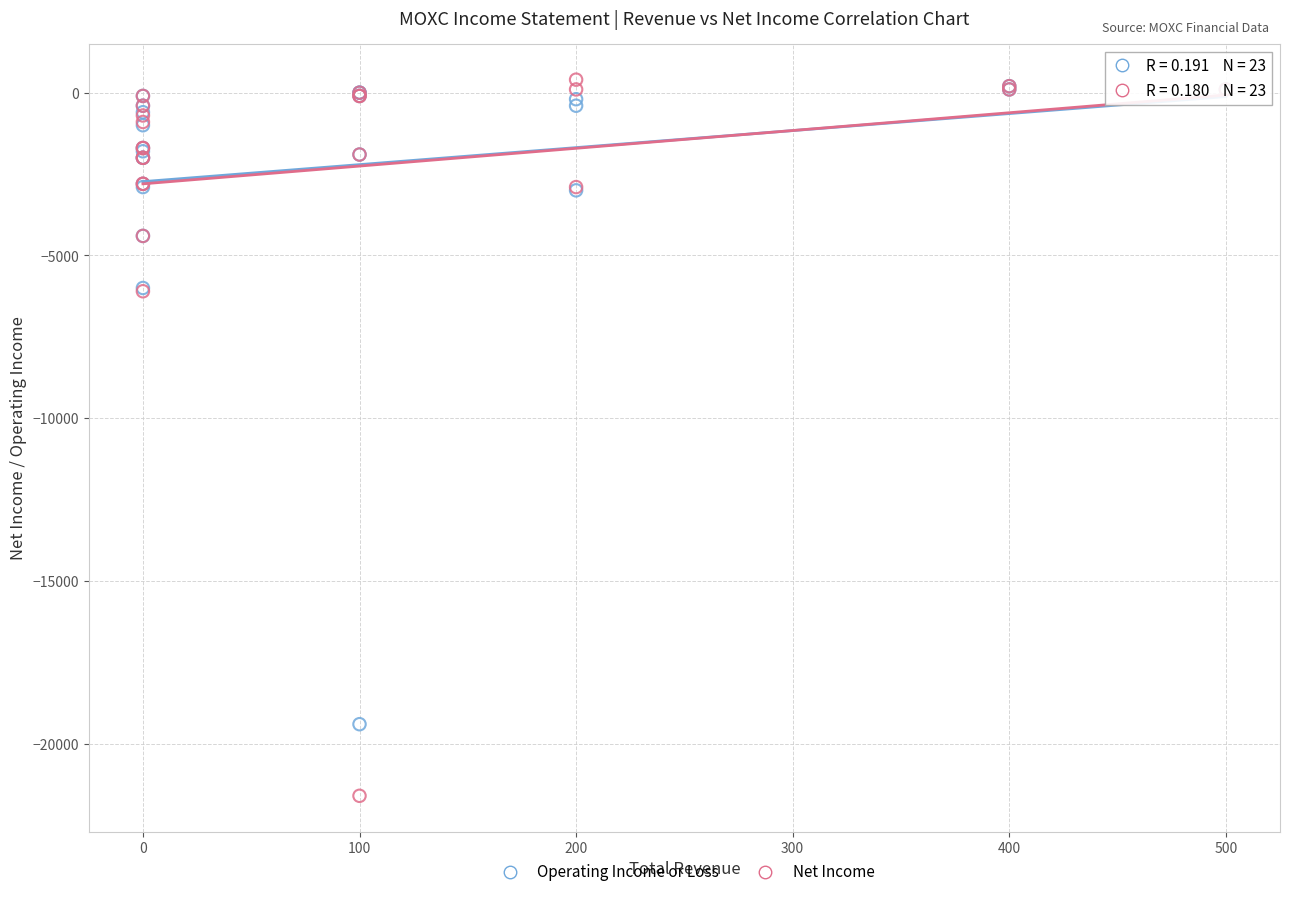

What are all the series names shown in the legend?

Operating Income or Loss, Net Income